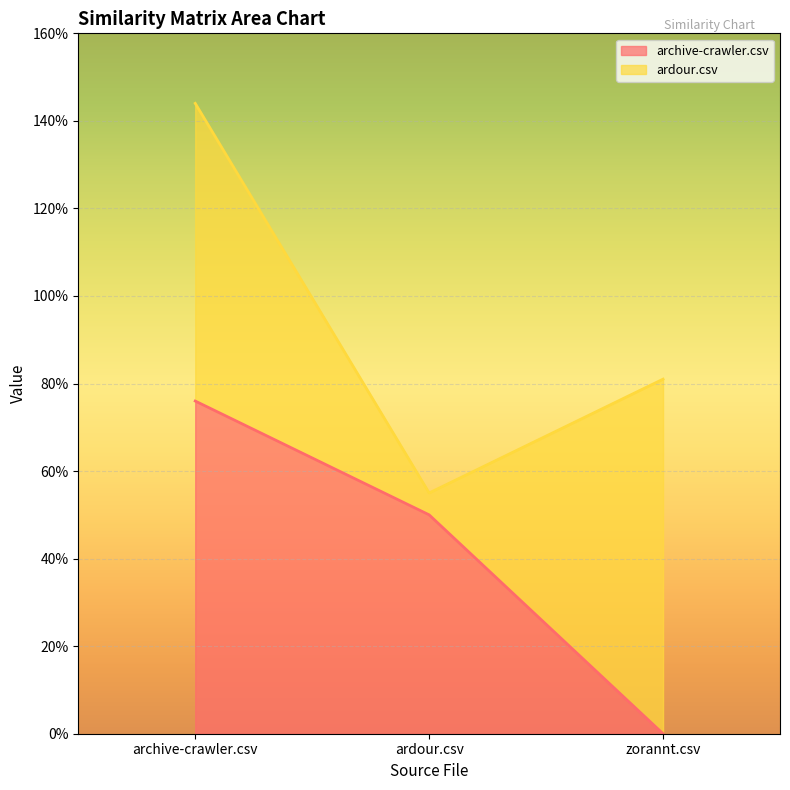

What is the average value?

0.4